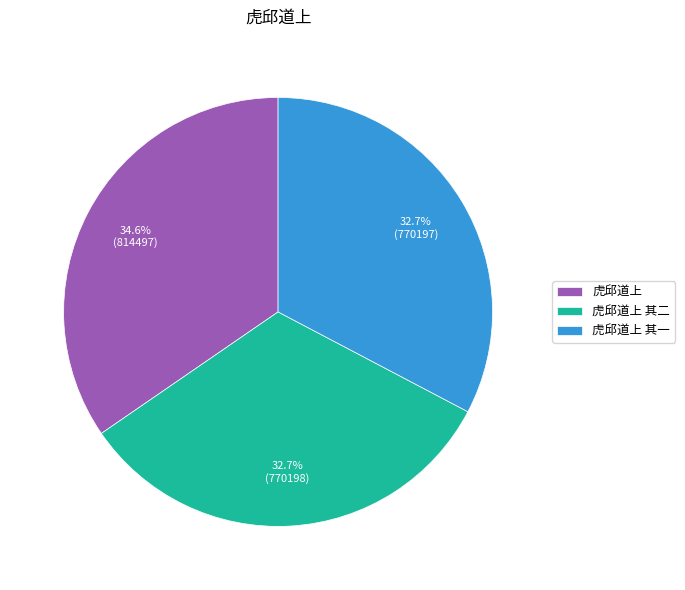

Which has a higher value, 虎邱道上 其二 or 虎邱道上?

虎邱道上